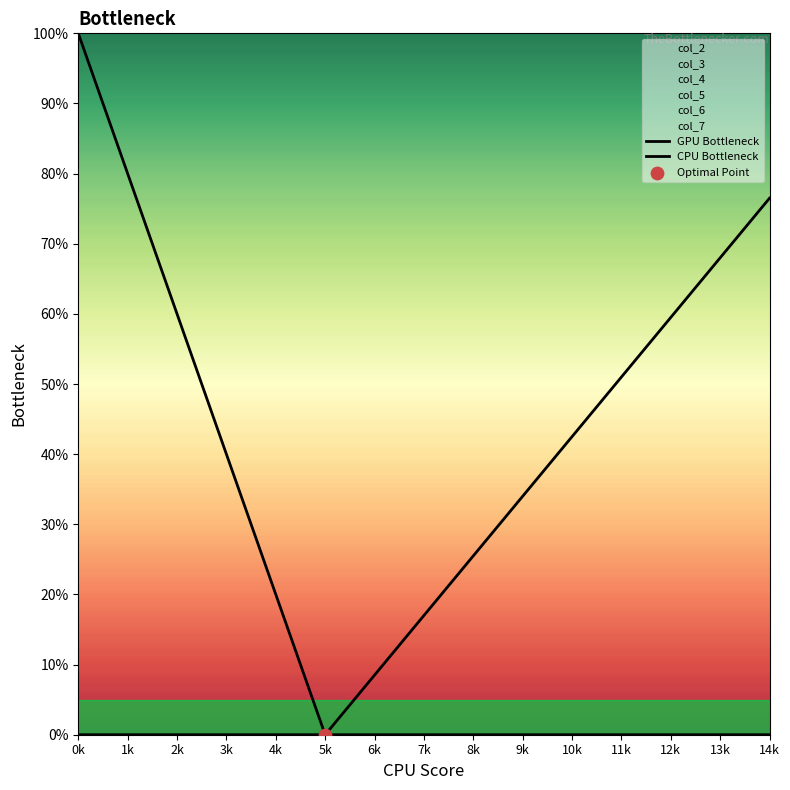

Which series reaches the minimum Y coordinate?

GPU Bottleneck